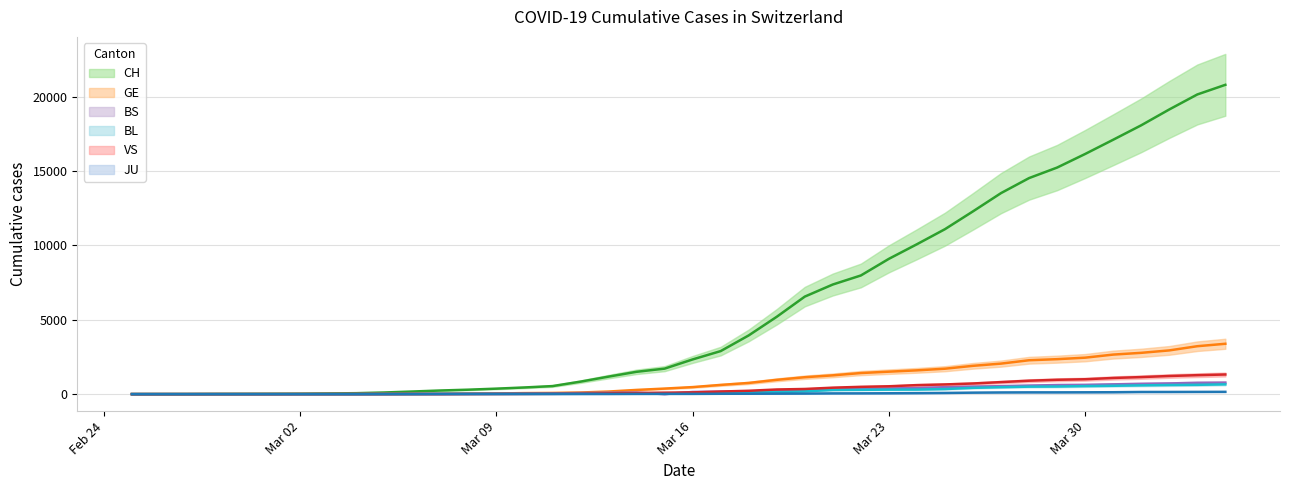

True or false: VS has a value of 1049 at 29.

False